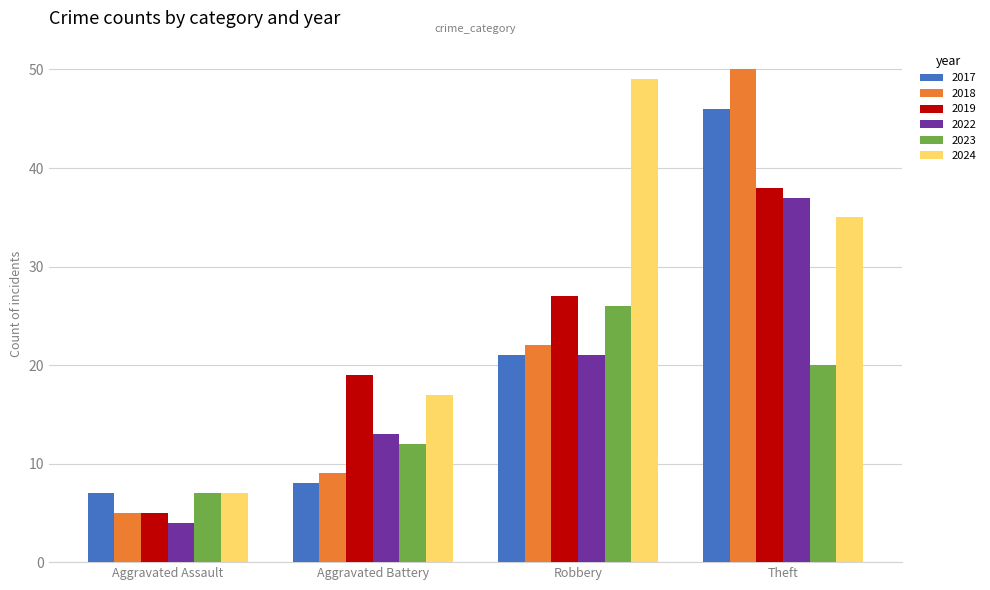

Reading right to left, list all the values displayed in this chart.

2017: Theft=46	Robbery=21	Aggravated Battery=8	Aggravated Assault=7
2018: Theft=50	Robbery=22	Aggravated Battery=9	Aggravated Assault=5
2019: Theft=38	Robbery=27	Aggravated Battery=19	Aggravated Assault=5
2022: Theft=37	Robbery=21	Aggravated Battery=13	Aggravated Assault=4
2023: Theft=20	Robbery=26	Aggravated Battery=12	Aggravated Assault=7
2024: Theft=35	Robbery=49	Aggravated Battery=17	Aggravated Assault=7